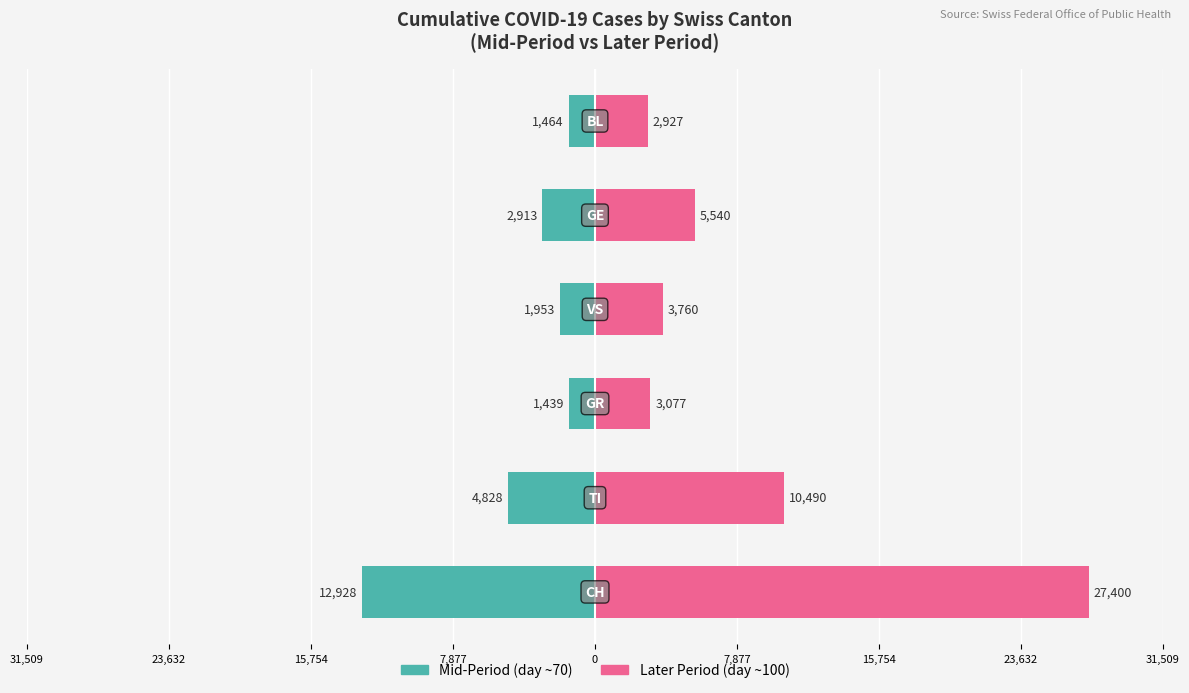

At how many categories does at least one series exceed 17123?

1